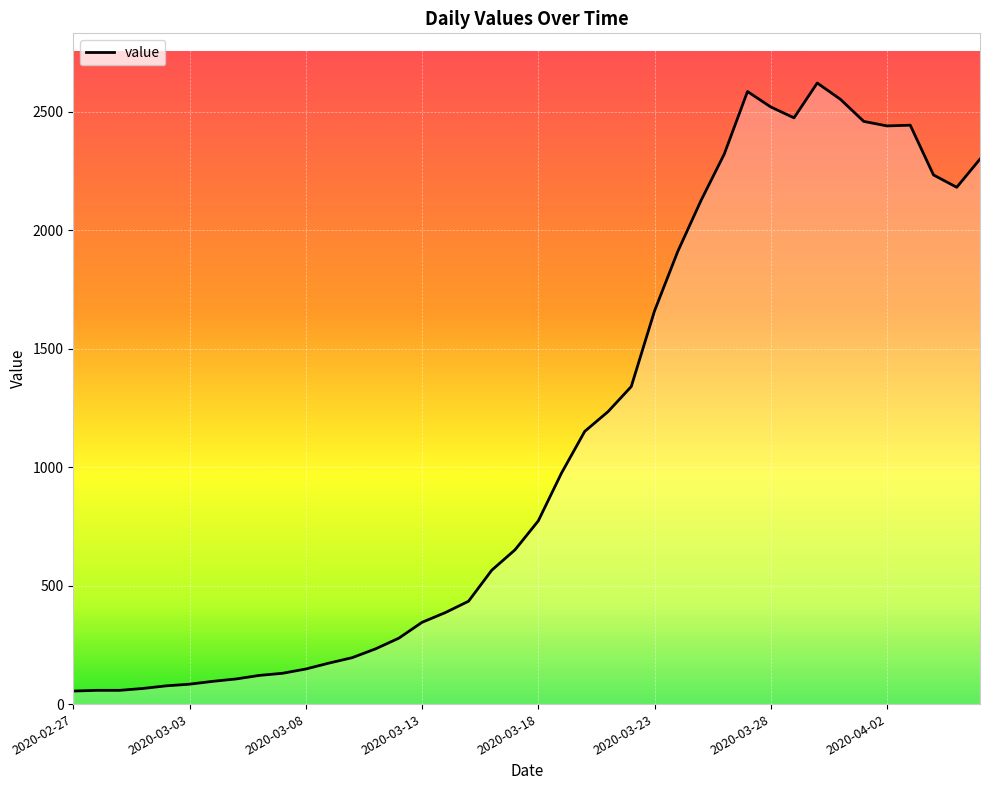

What is the difference between the maximum and minimum values?

2566